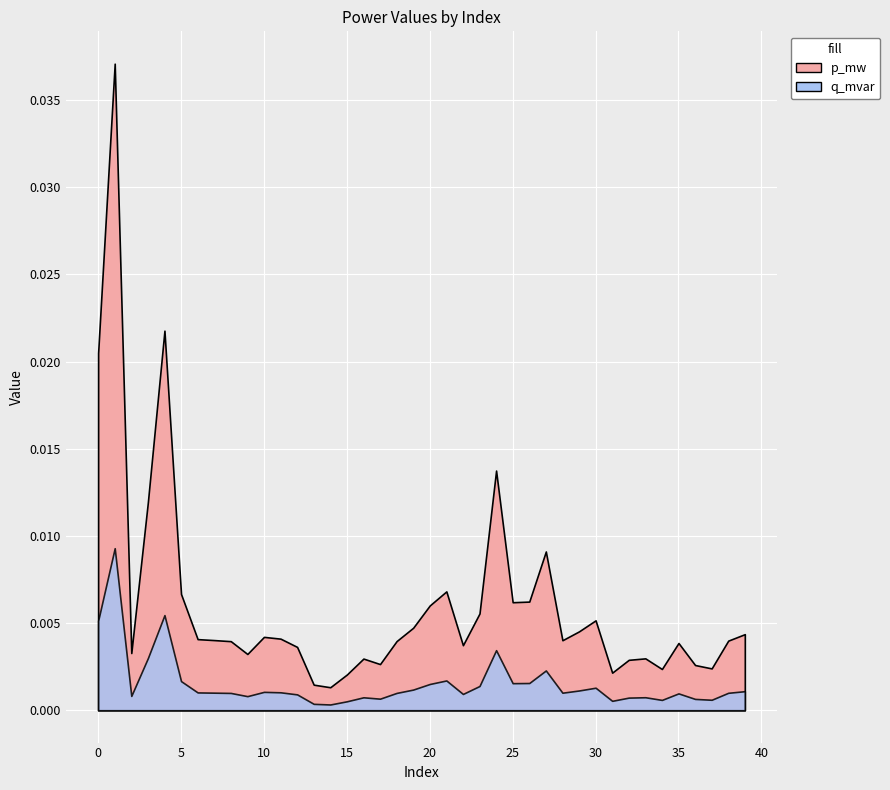

Which series has the largest total across all categories?

p_mw